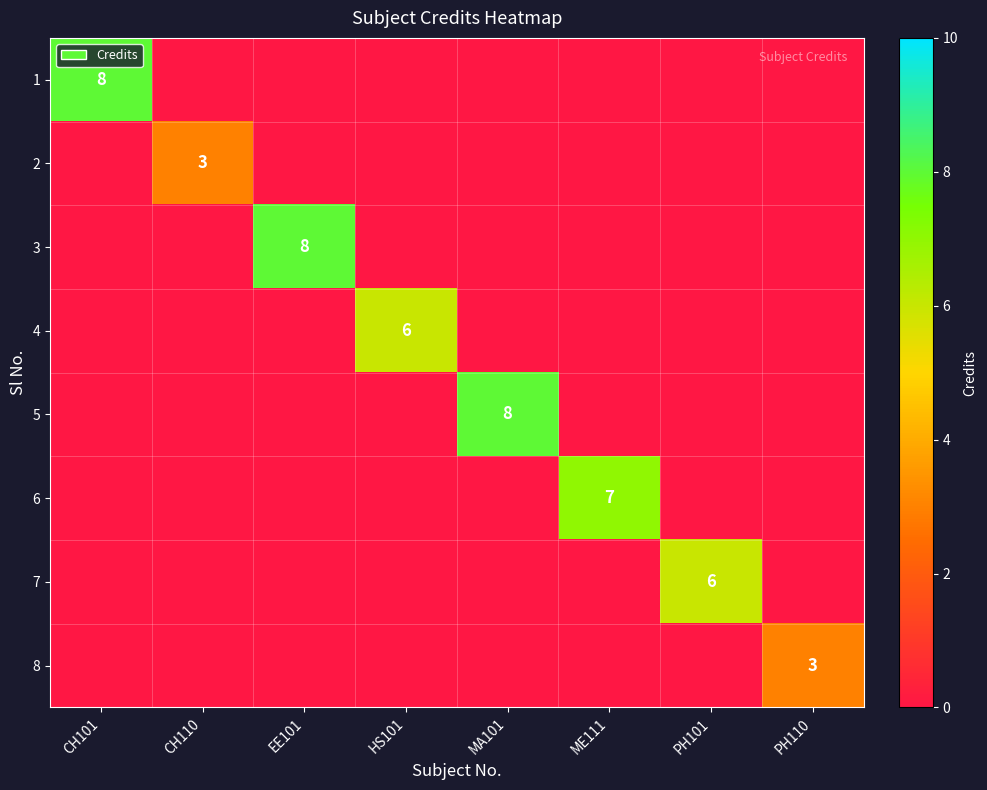

Is it true that 8 equals 3 at PH110?

True